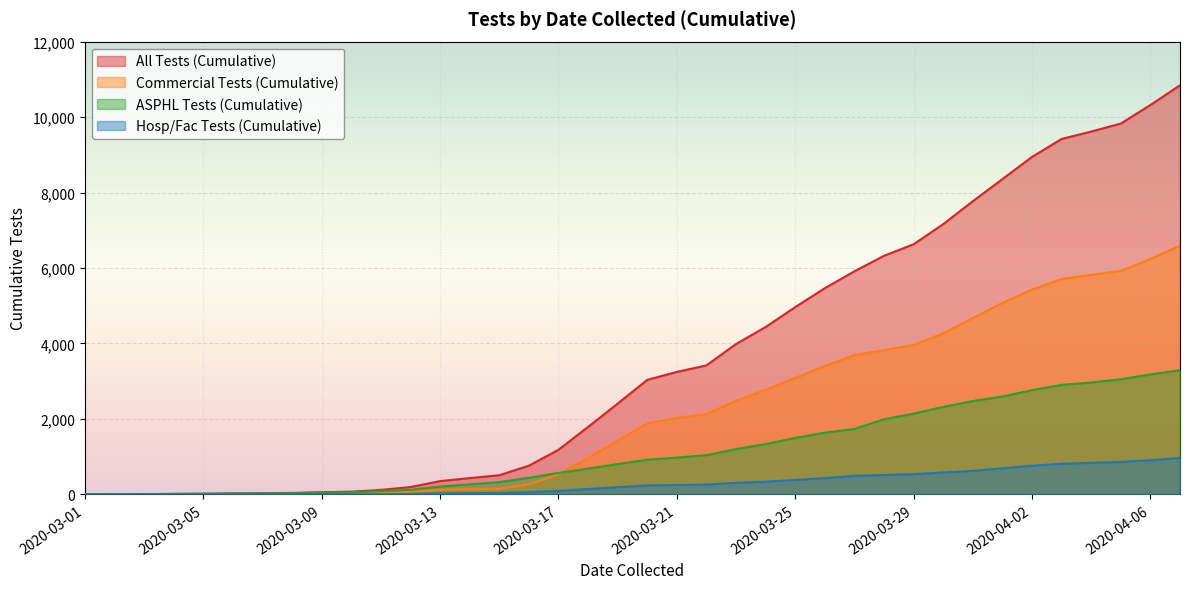

What is the label of the 25th point from the right?

2020-03-14